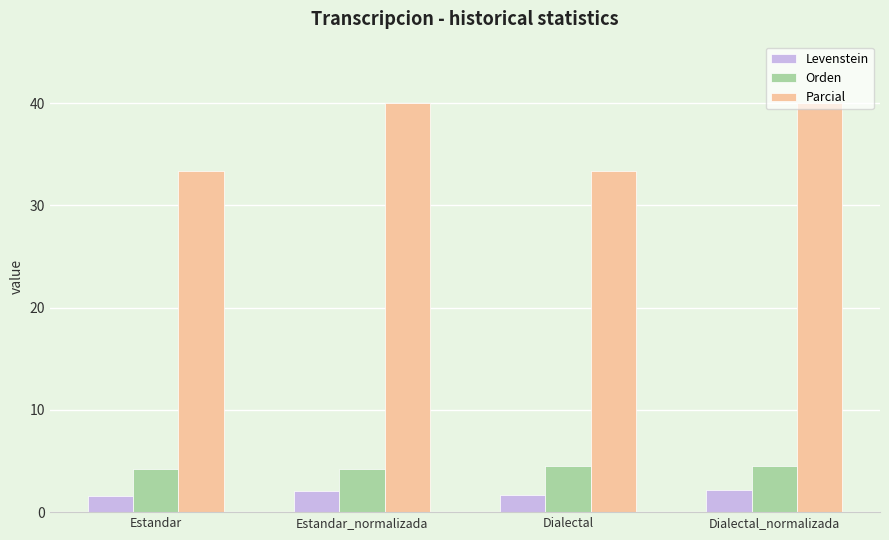

What is the minimum value shown in the chart?

1.6